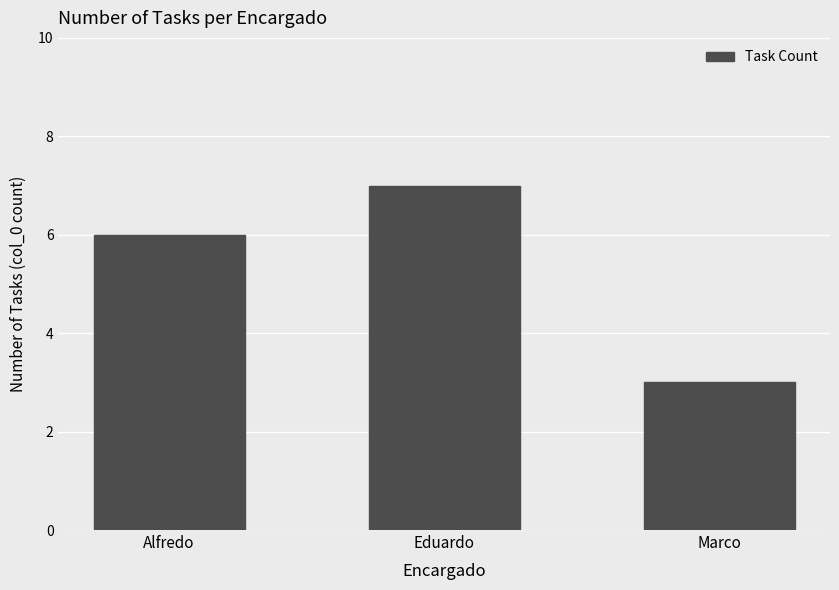

The value at Alfredo is 6. True or false?

True